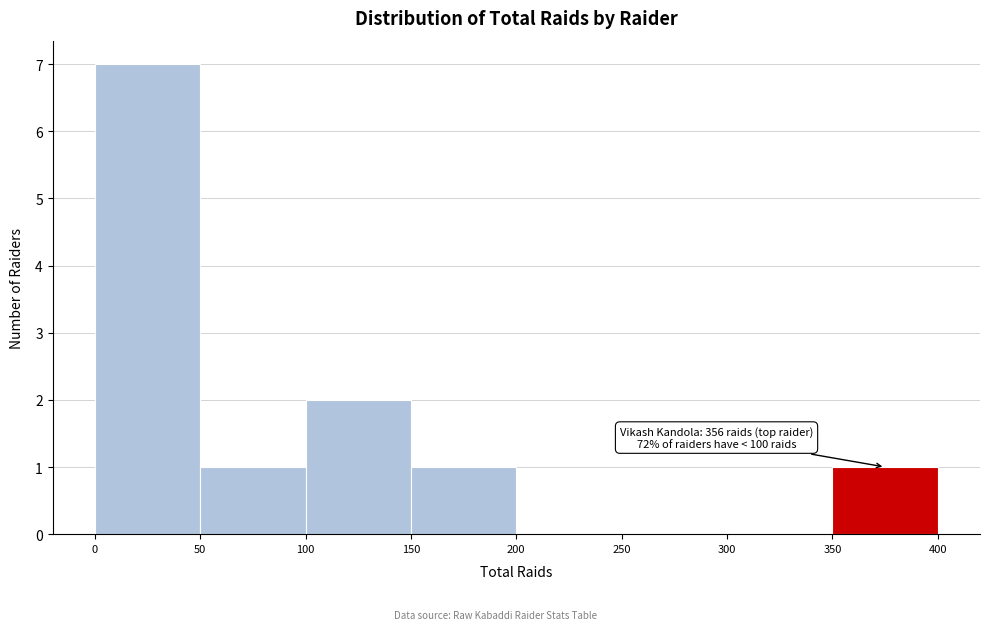

Over which range of the x-axis is the bar tallest?

0 to 50